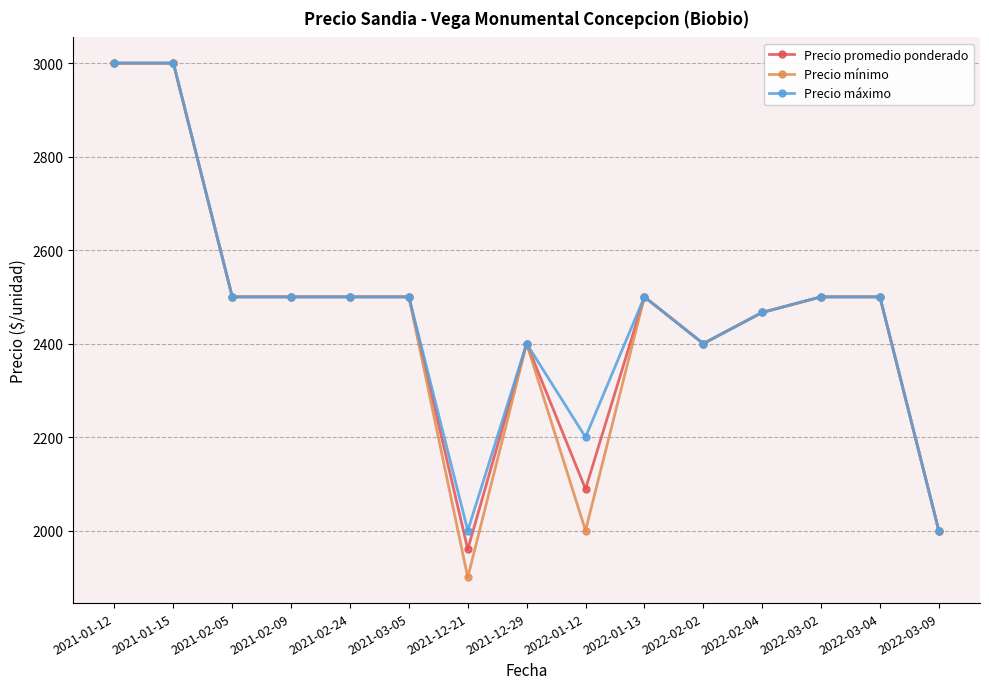

How many lines are shown in the chart?

3